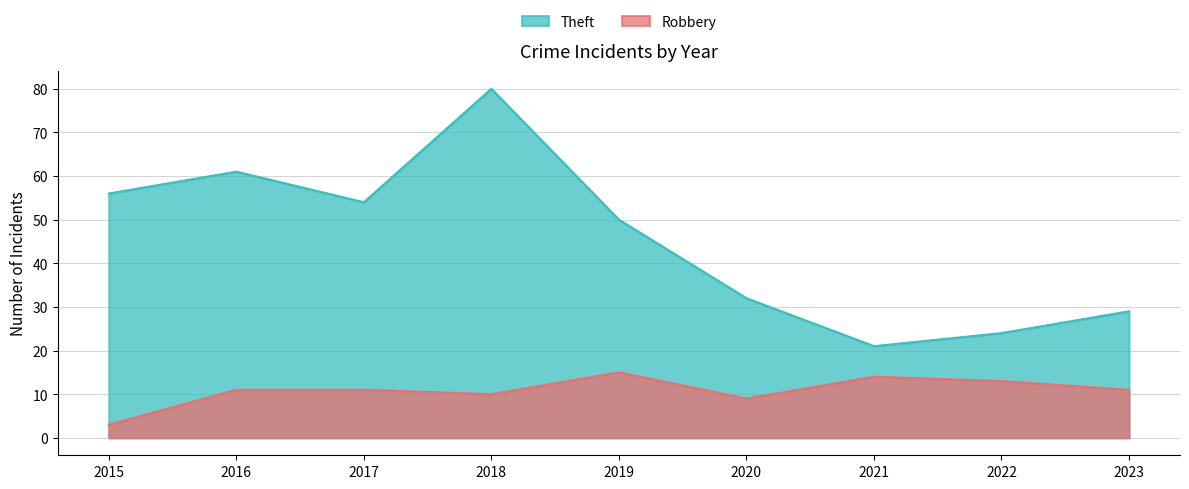

What is the sum of all Robbery values?

97